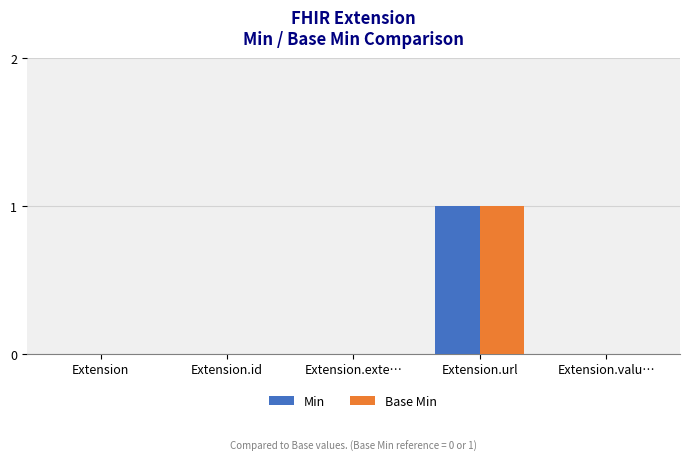

At which label does Base Min reach its peak?

Extension.url